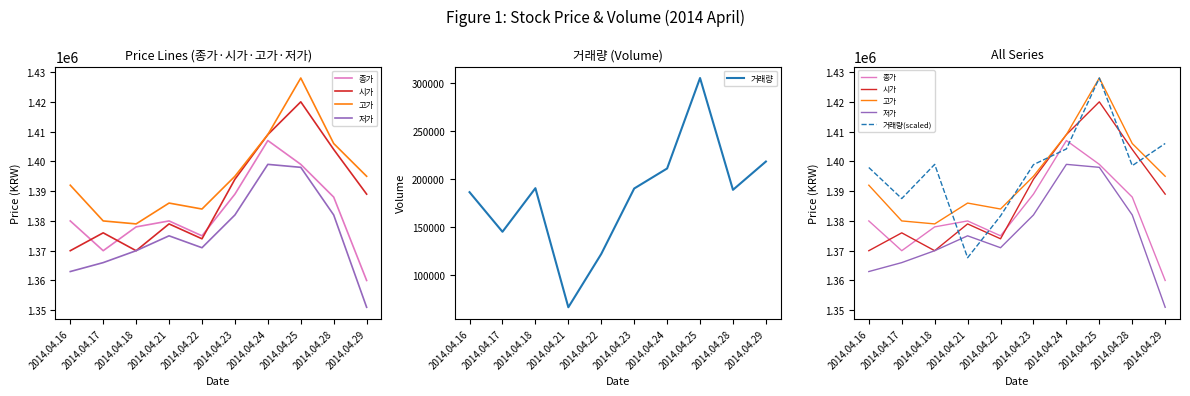

At which label is 거래량 closest to 185690?

2014.04.16